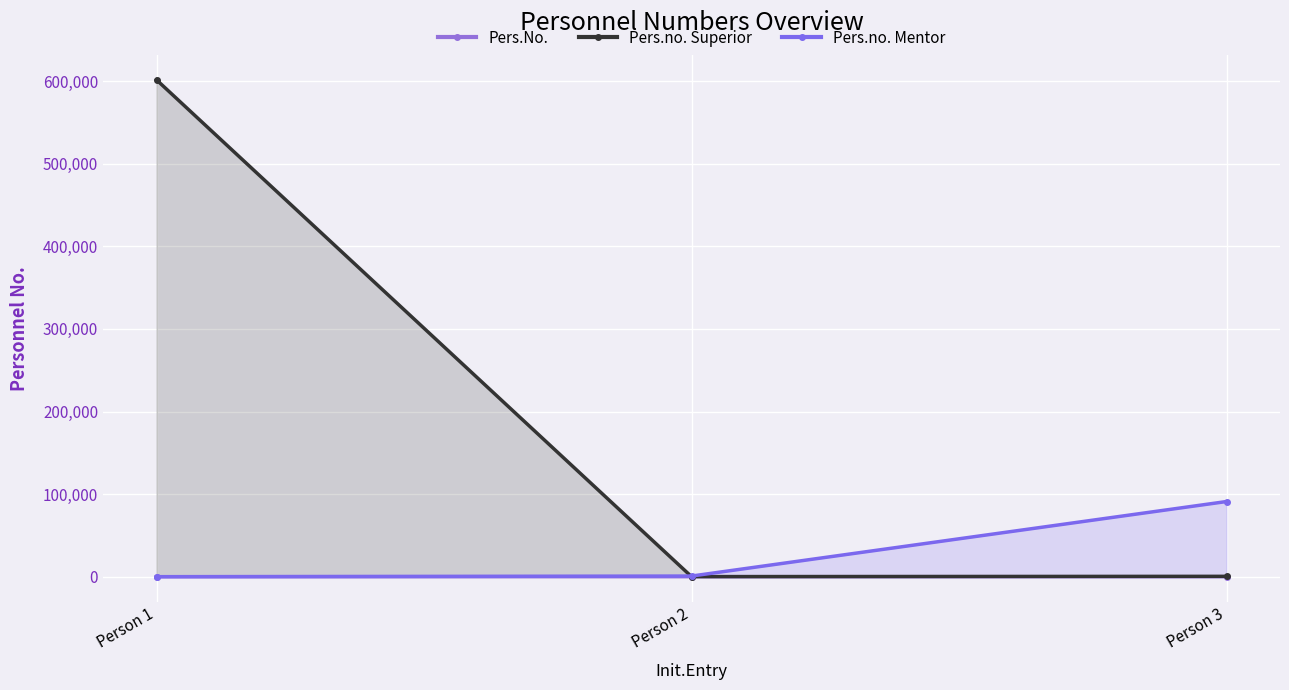

What is the value of the Pers.No. point at the 1st from the left?

1